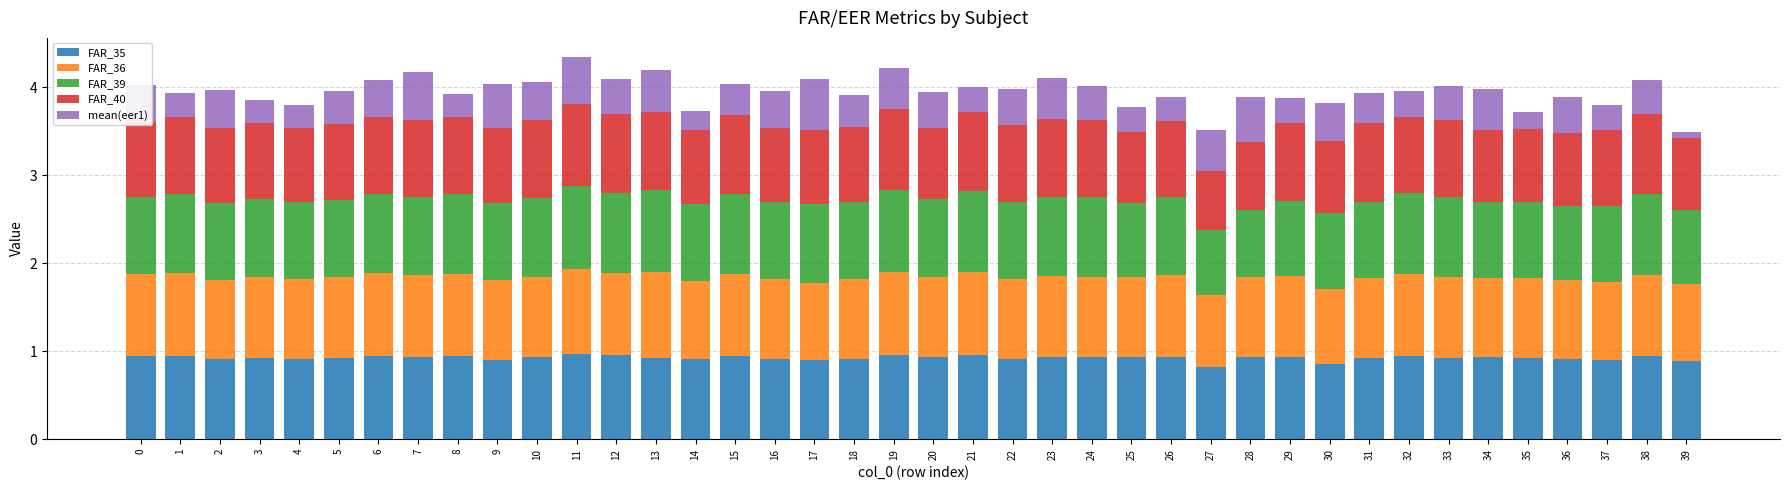

The FAR_35 series shows 0.9 at 17. True or false?

True